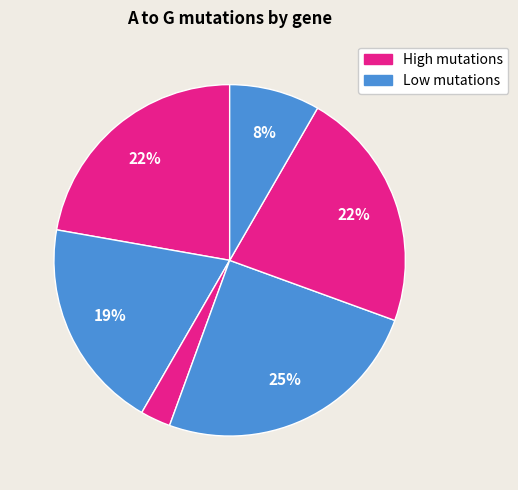

How many slices are in this pie chart?

6